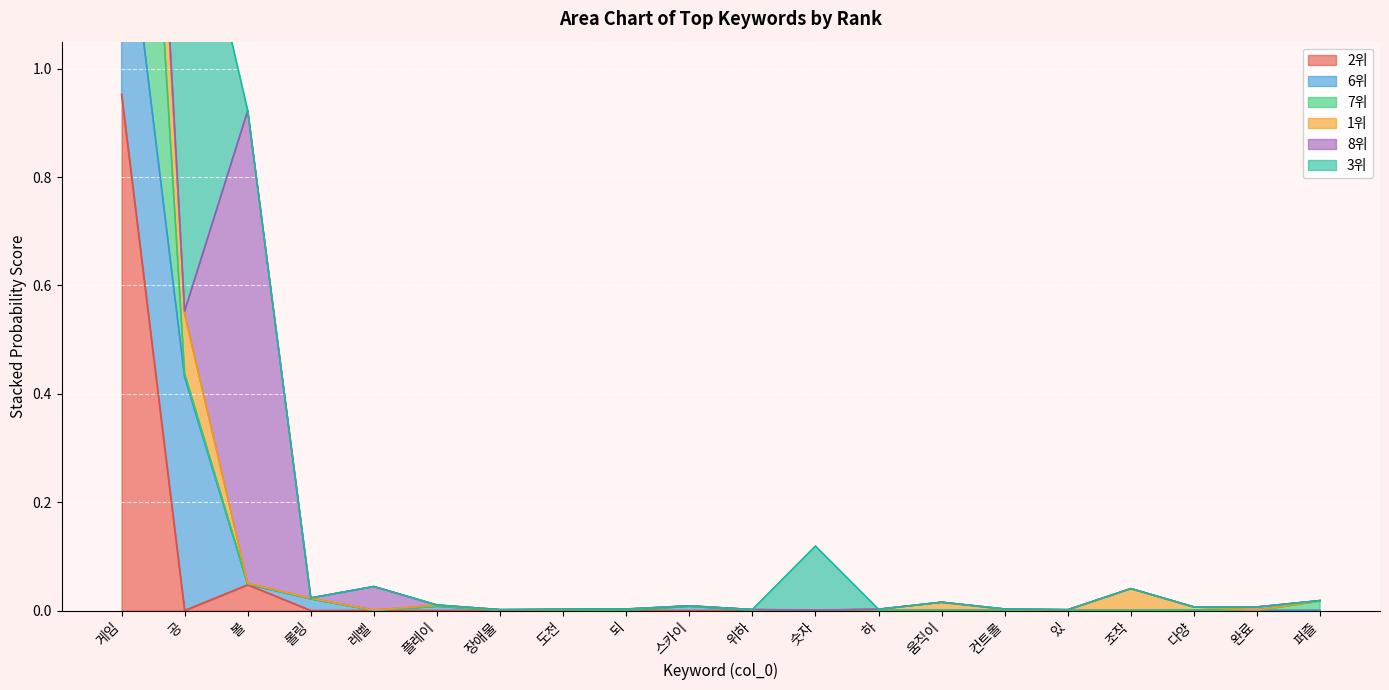

Rank the categories by 2위 value from highest to lowest.

게임, 볼, 롤링, 장애물, 스카이, 공, 도전, 위하, 레벨, 플레이, 하, 조작, 되, 컨트롤, 완료, 움직이, 있, 다양, 숫자, 퍼즐